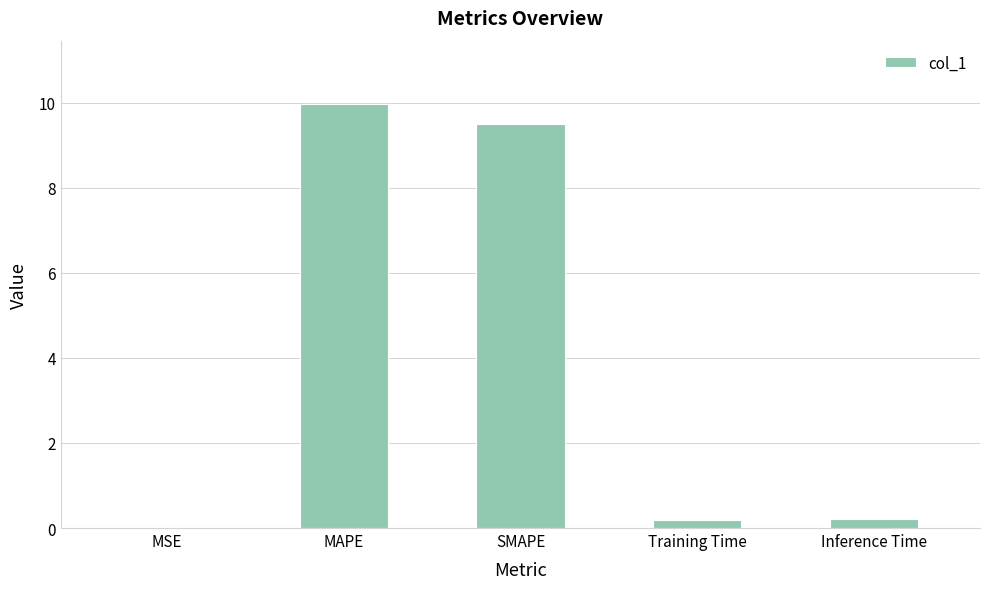

Is it true that the value at SMAPE is 9.5?

True